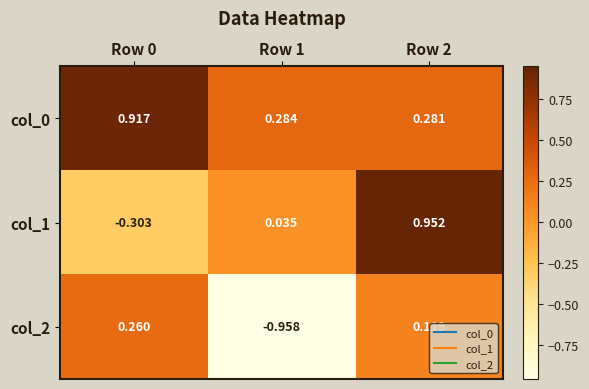

Is the value of col_0 at Row 1 greater than the value of col_2 at Row 2?

Yes